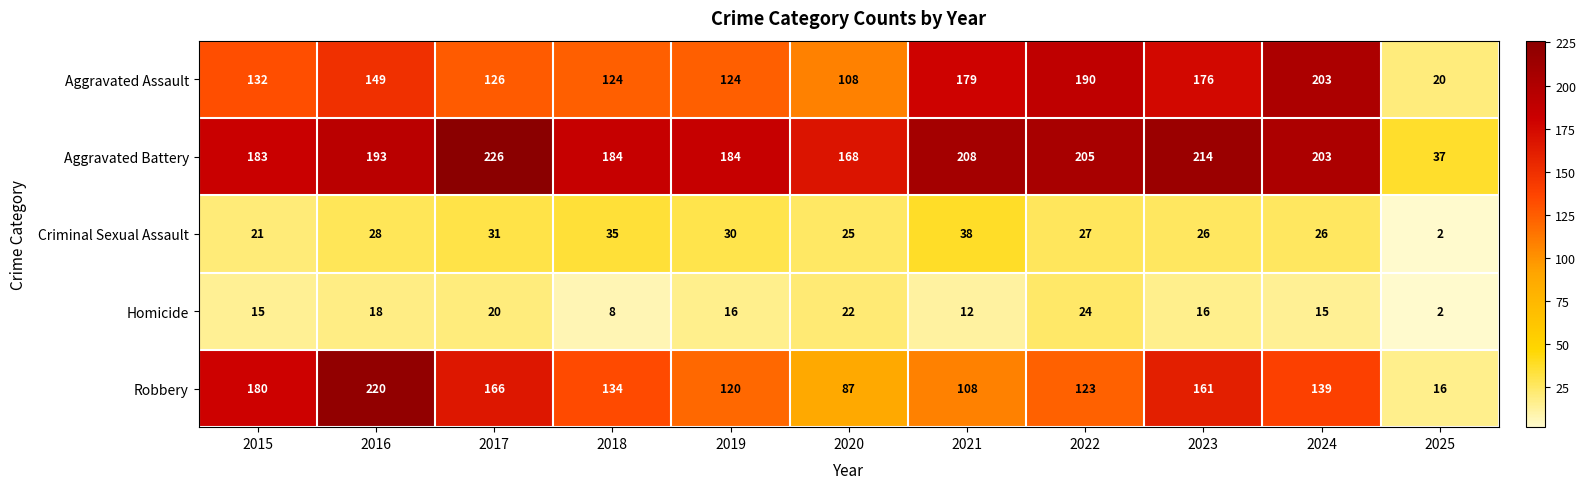

Which category has the lowest value across all series?

2025